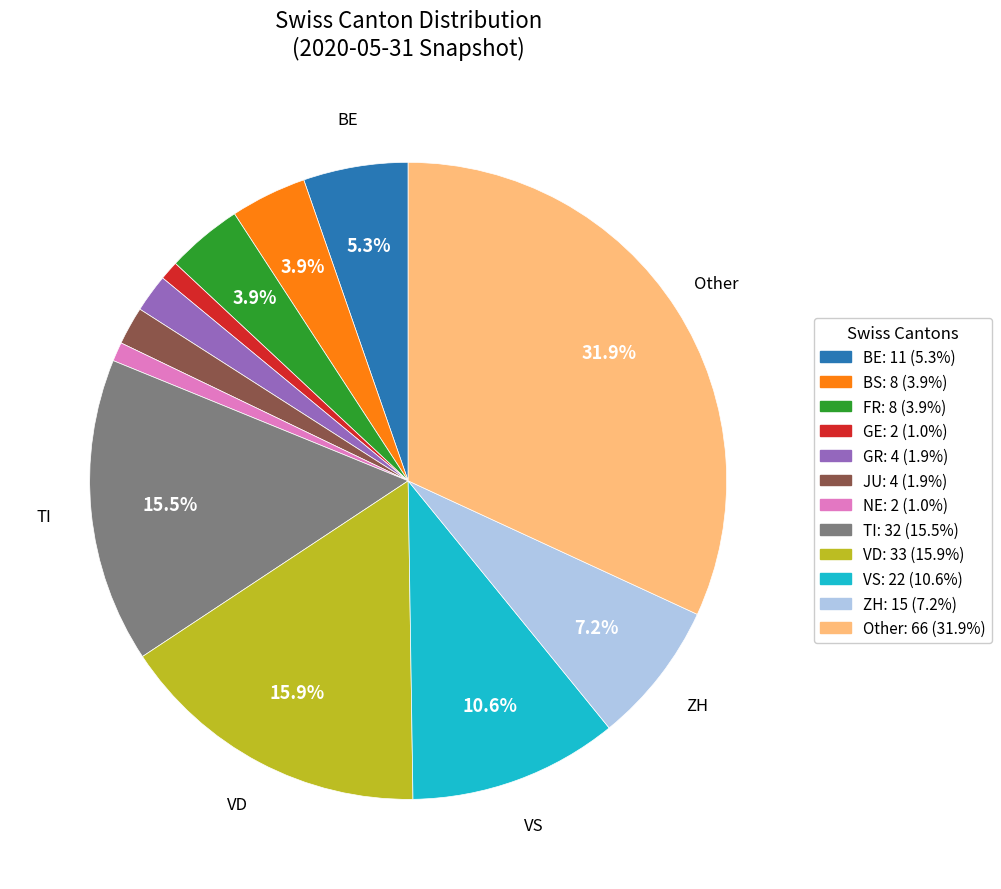

Does any single category account for the majority?

No